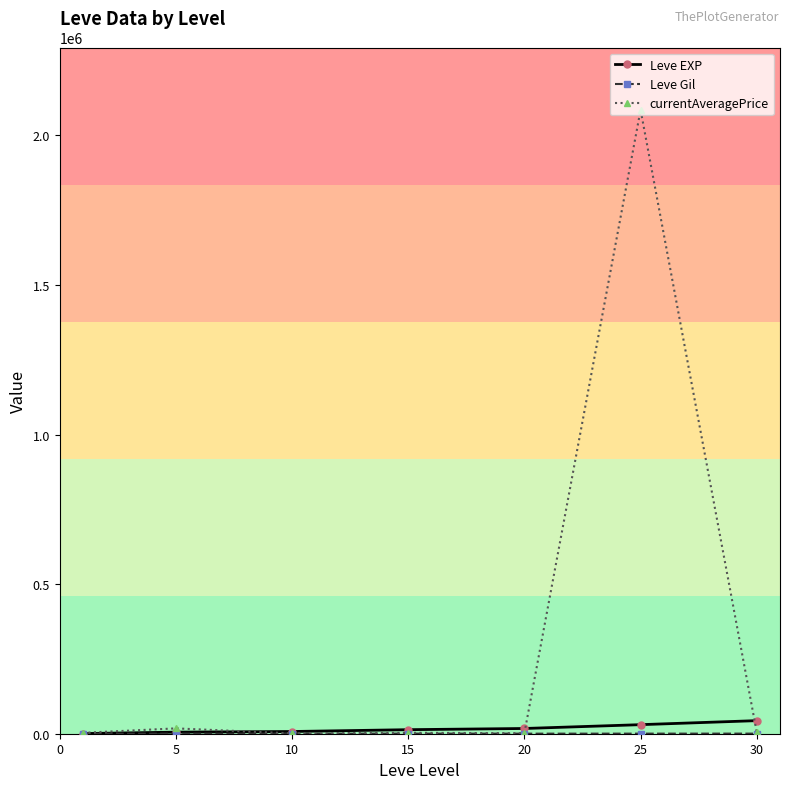

What is the maximum value shown in the chart?

2085140.0